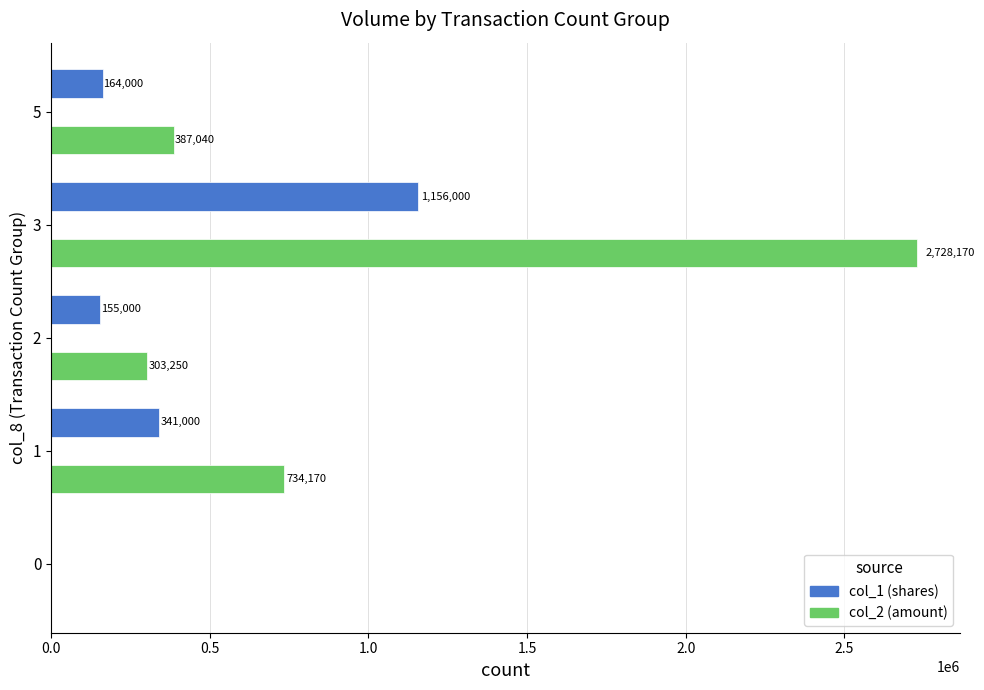

At which category is the sum across all series the highest?

3